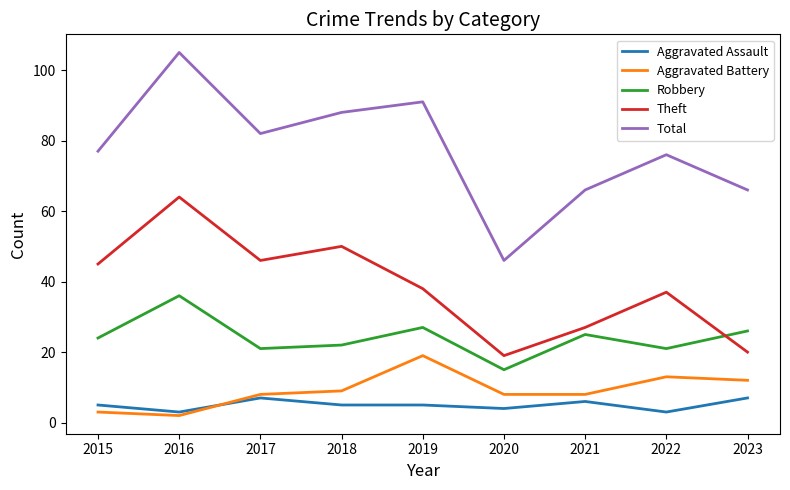

At how many categories does at least one series exceed 22?

9